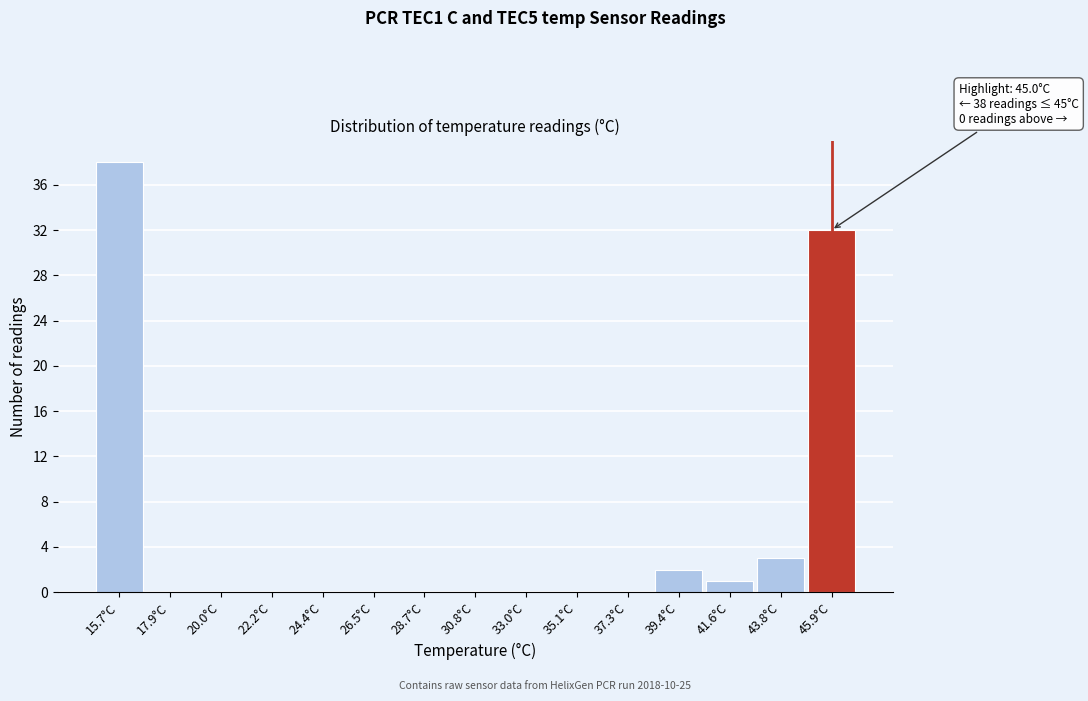

Which range on the x-axis has the tallest bar?

14.5 to 17.0